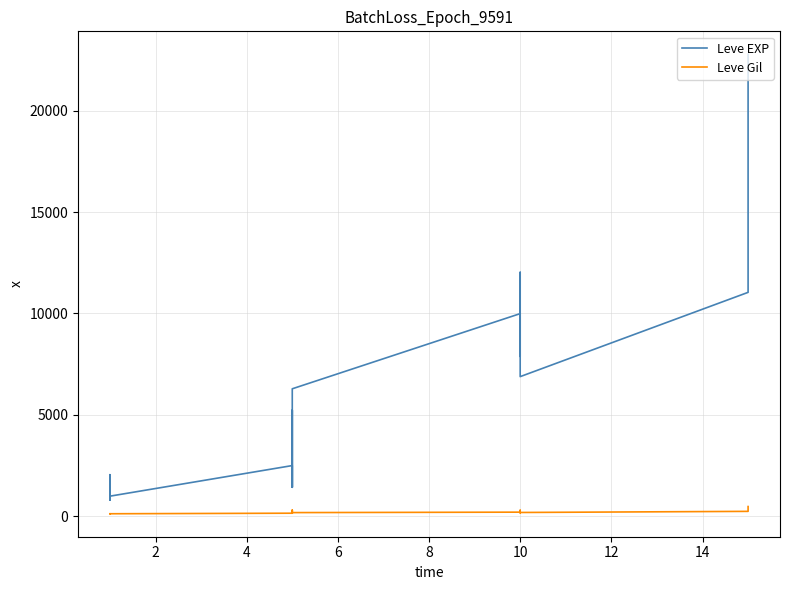

Rank the series by their maximum value, from highest to lowest.

Leve EXP, Leve Gil